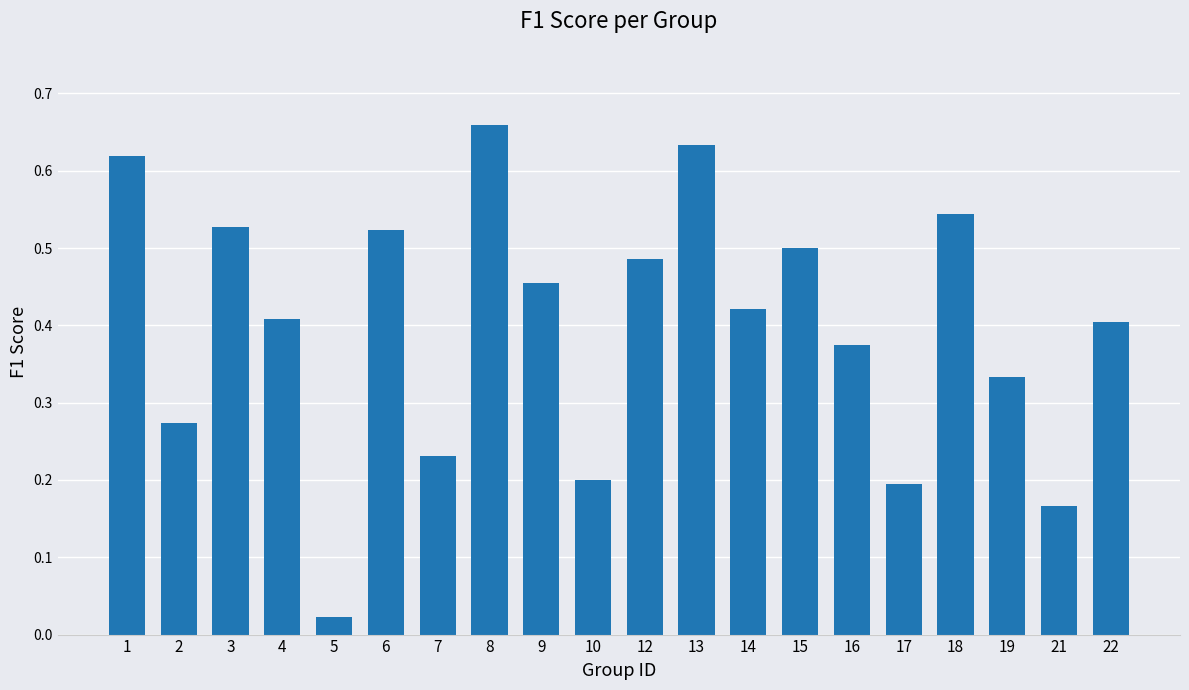

Where is the data nearest to the value 0?

5